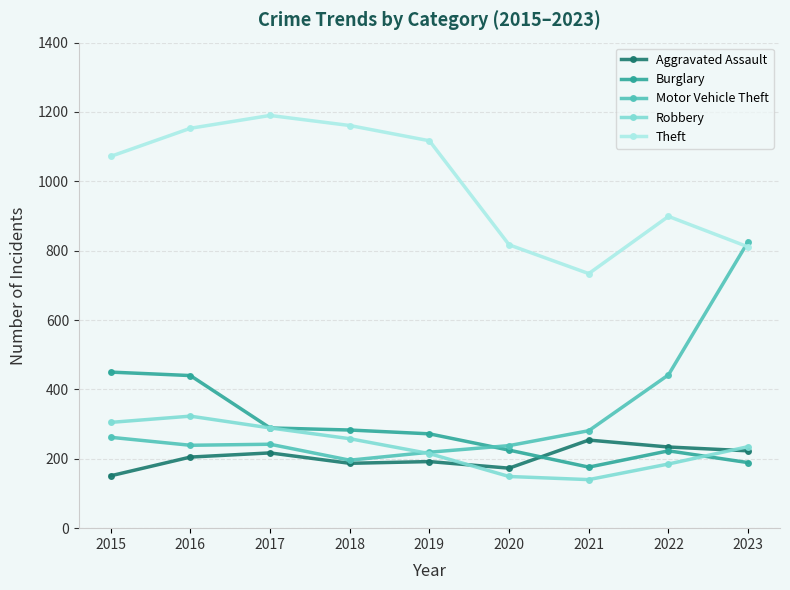

Which series has the largest range (max minus min)?

Motor Vehicle Theft